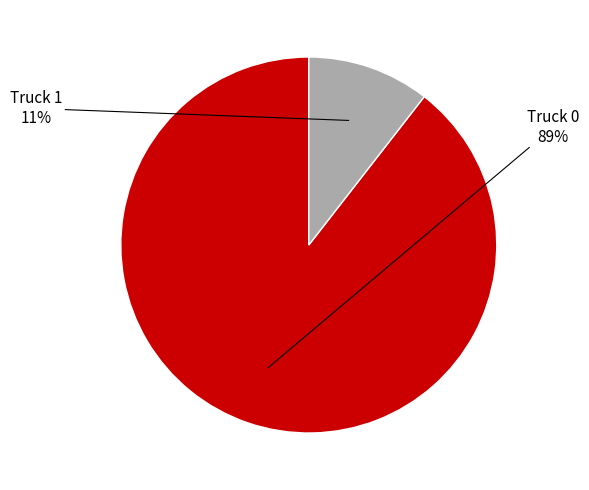

To the nearest percent, what is the average slice percentage?

50%